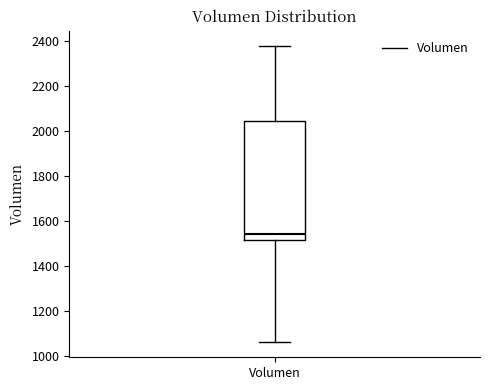

Read this box plot against the y-axis: the position of the median line, the range covered by the box, and the ends of both whiskers. The values are not printed on the chart, so give them approximately, as read against the axis.

median 1540, box 1520 to 2040, whiskers 1060 to 2380